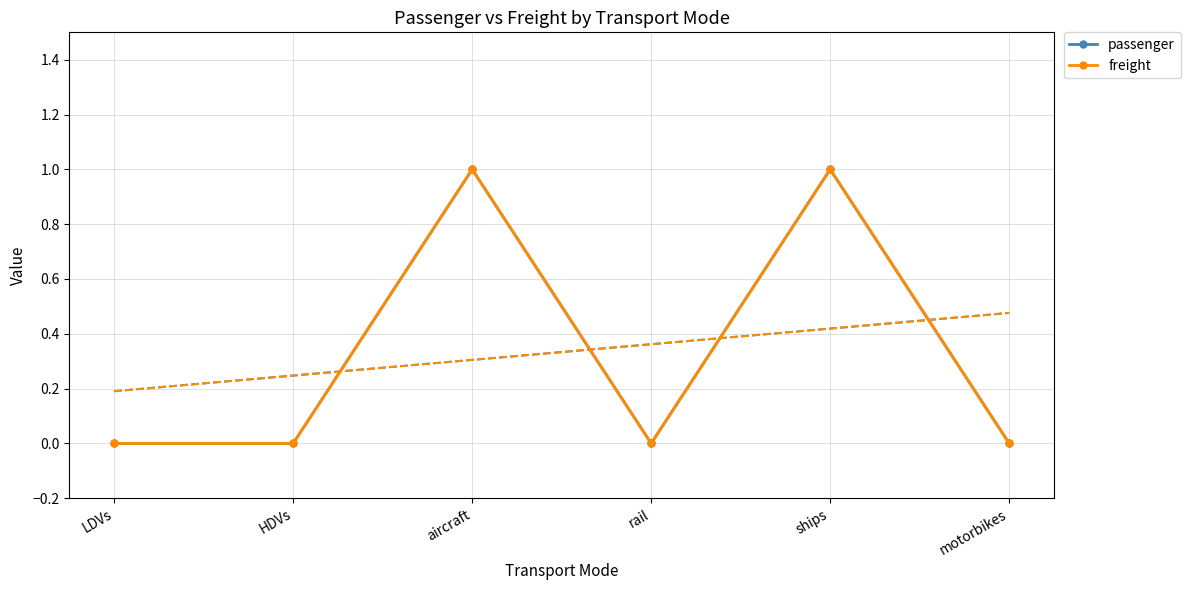

True or false: passenger and freight intersect in this chart.

False